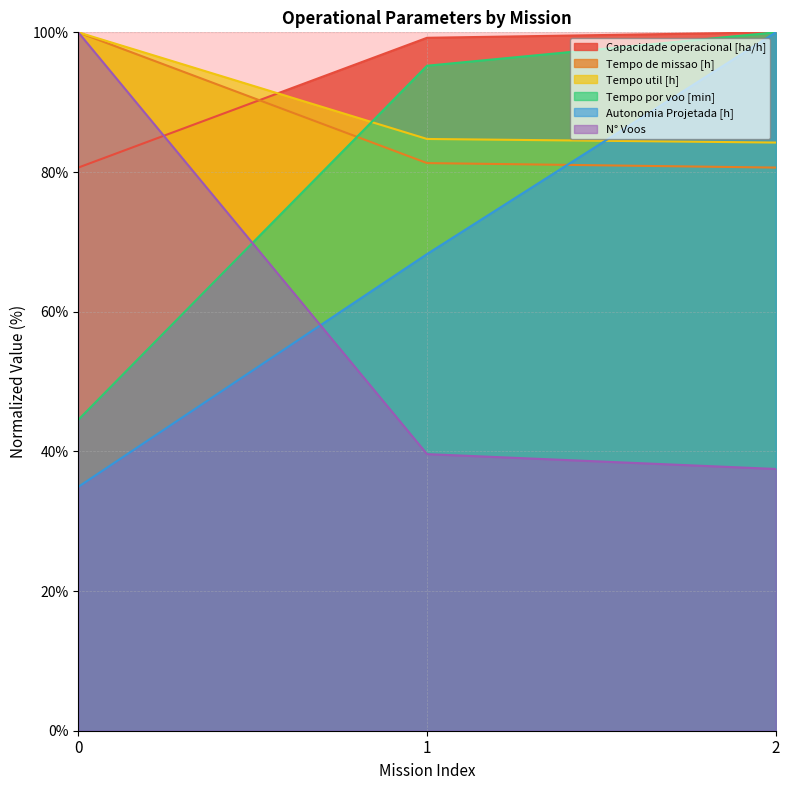

Rank the series by their maximum value, from lowest to highest.

Capacidade operacional [ha/h], Tempo de missao [h], Tempo util [h], Tempo por voo [min], Autonomia Projetada [h], N° Voos